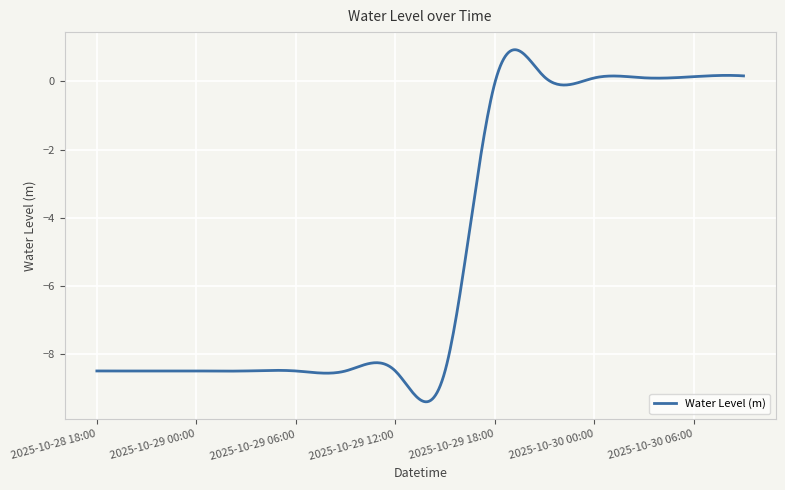

What is the smallest value displayed?

-9.4